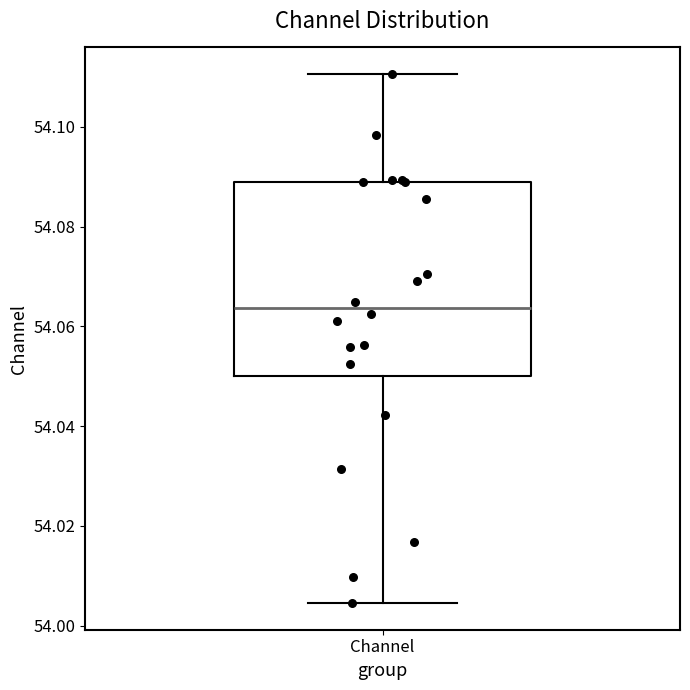

Read this box plot against the y-axis: the position of the median line, the range covered by the box, and the ends of both whiskers. The values are not printed on the chart, so give them approximately, as read against the axis.

median 54.064, box 54.050 to 54.088, whiskers 54.004 to 54.110